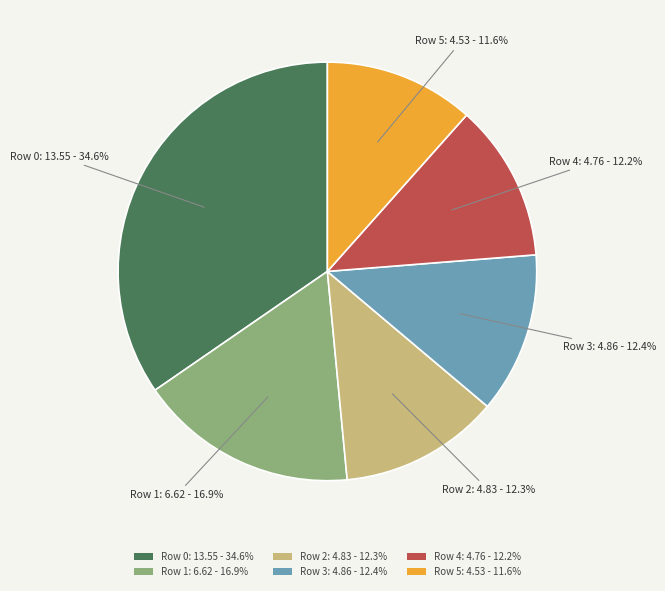

How many segments does this pie chart have?

6